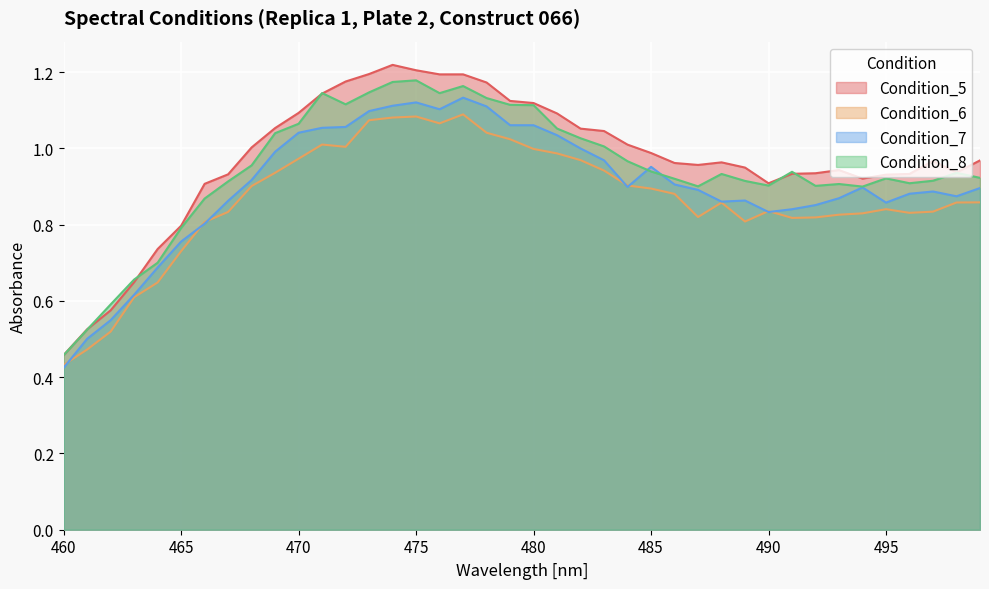

What is the sum of the Condition_7 values at 474 and 462?

1.7